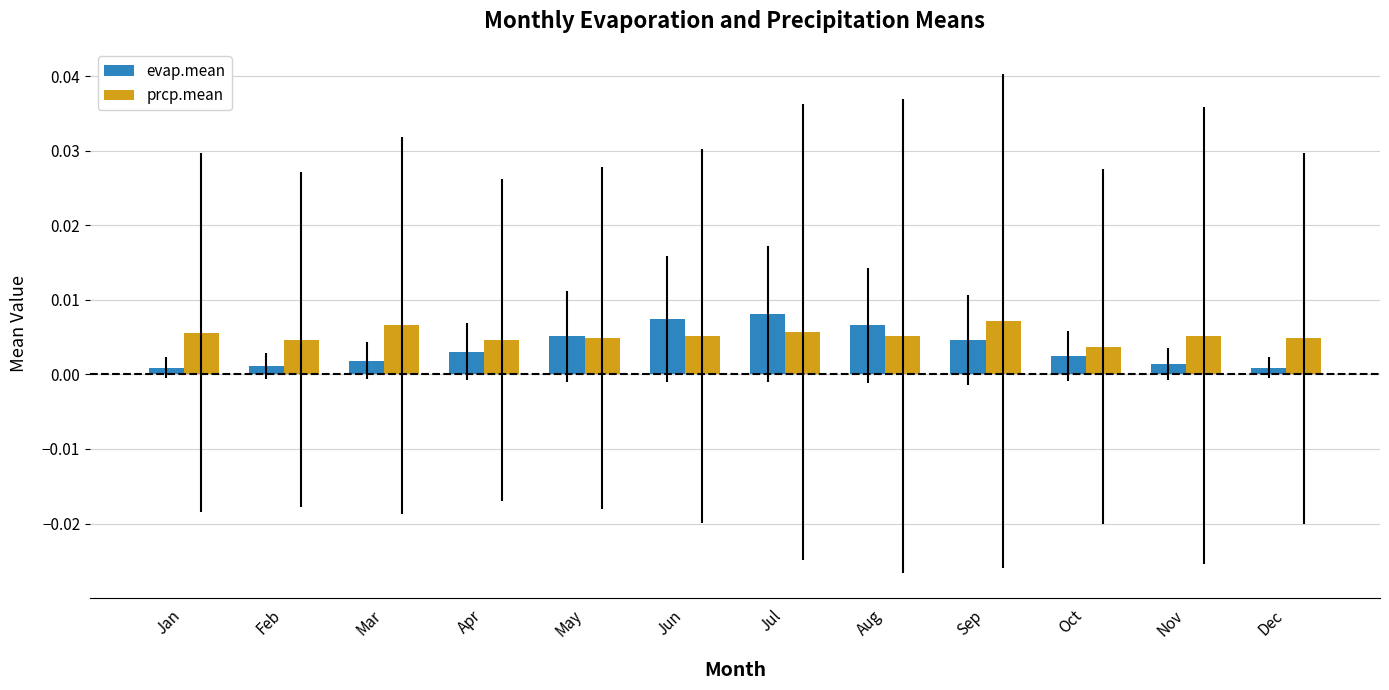

At Jun, list the series in order from largest to smallest.

evap.mean, prcp.mean